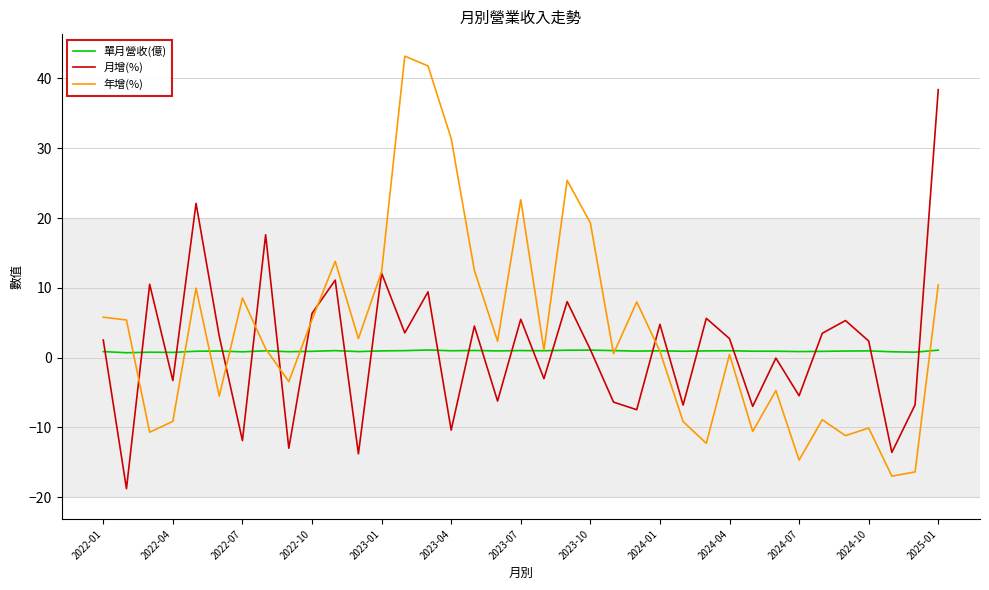

List the series in order of their peak value, highest first.

年增(%), 月增(%), 單月營收(億)